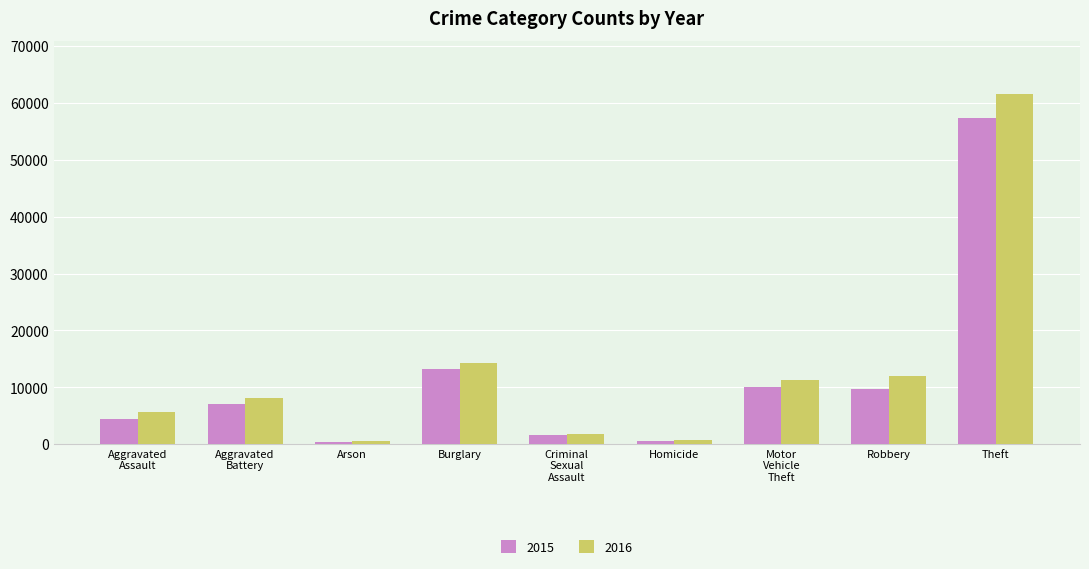

Does the chart contain stacked bars?

No